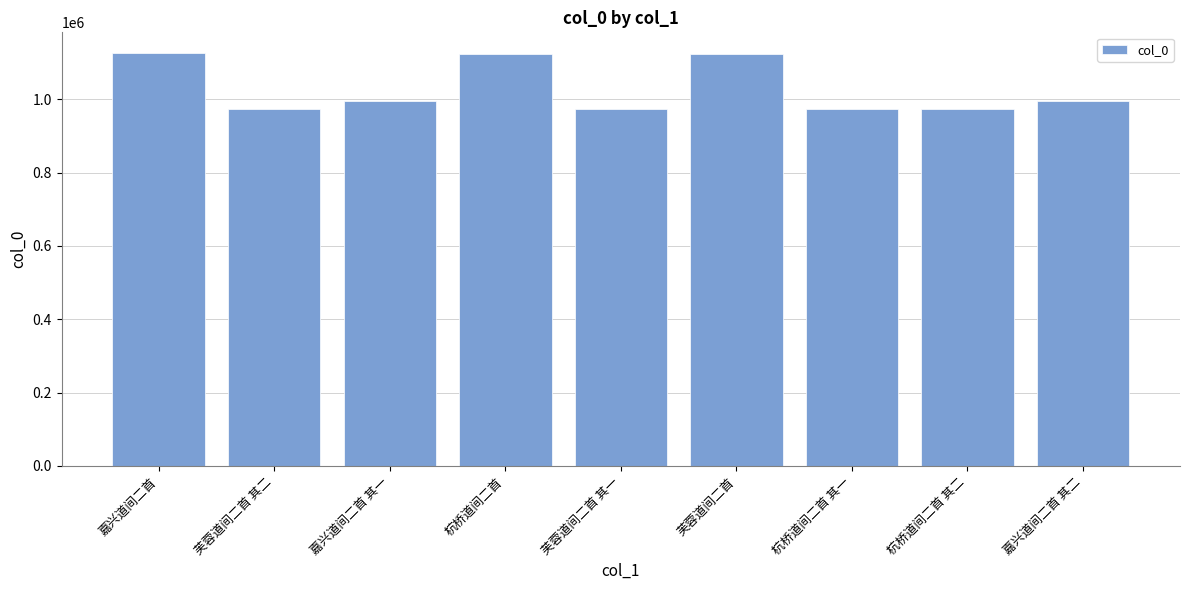

What position from the right is 嘉兴道间二首 其一?

7